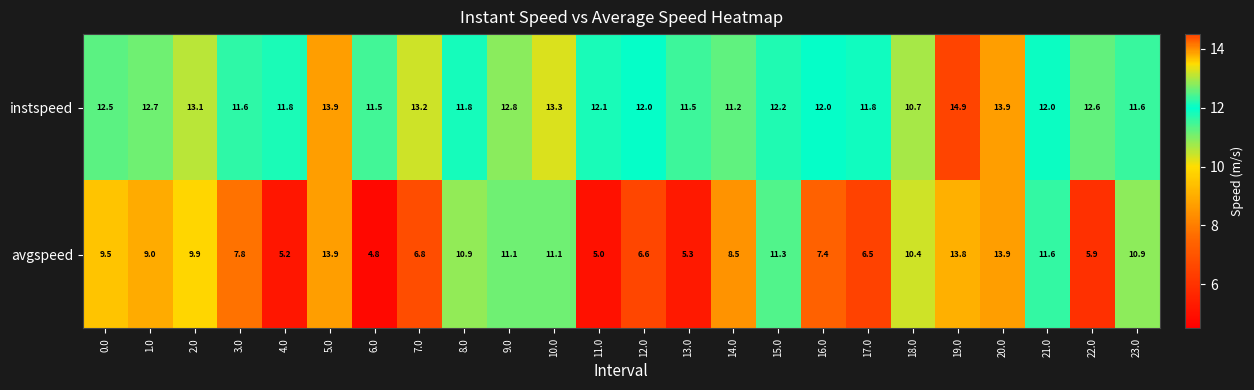

What is the sum of the avgspeed values at 18.0 and 12.0?

17.0